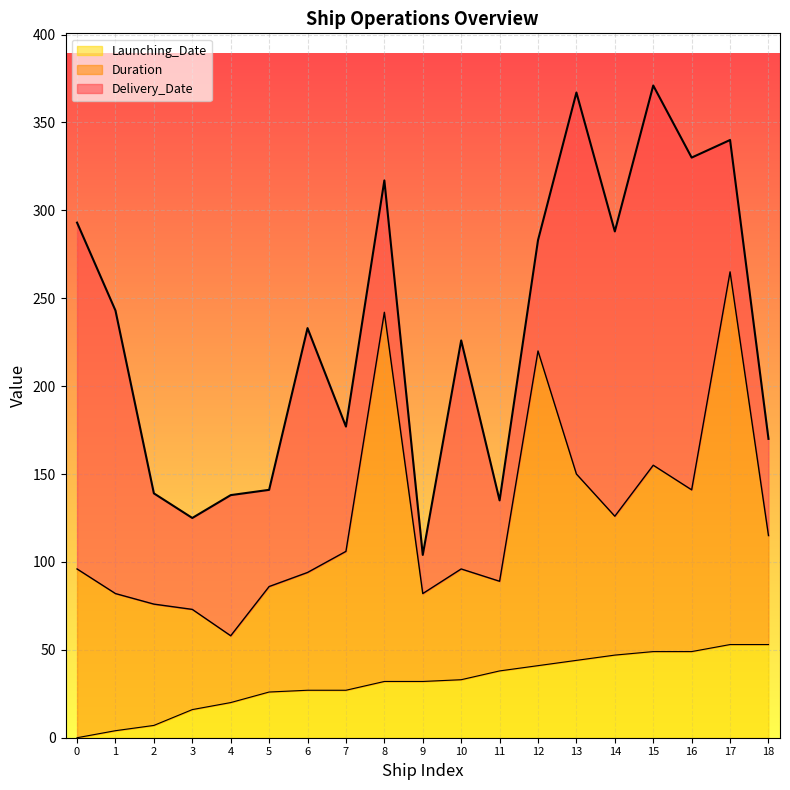

What is the spread (max minus min) of values at 14?

241